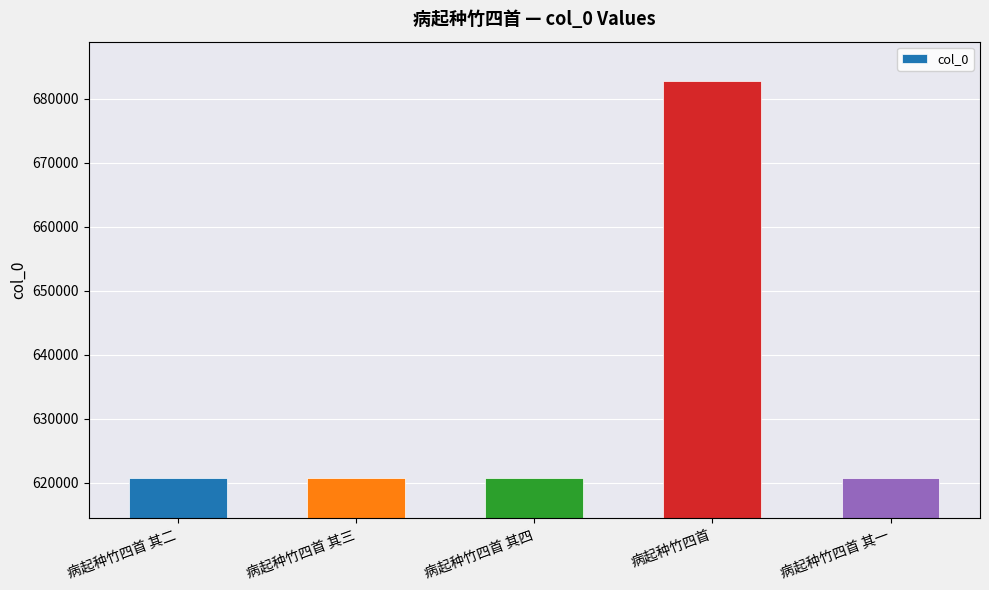

What is the ratio of the value at 病起种竹四首 其二 to the value at 病起种竹四首 其三?

1.0